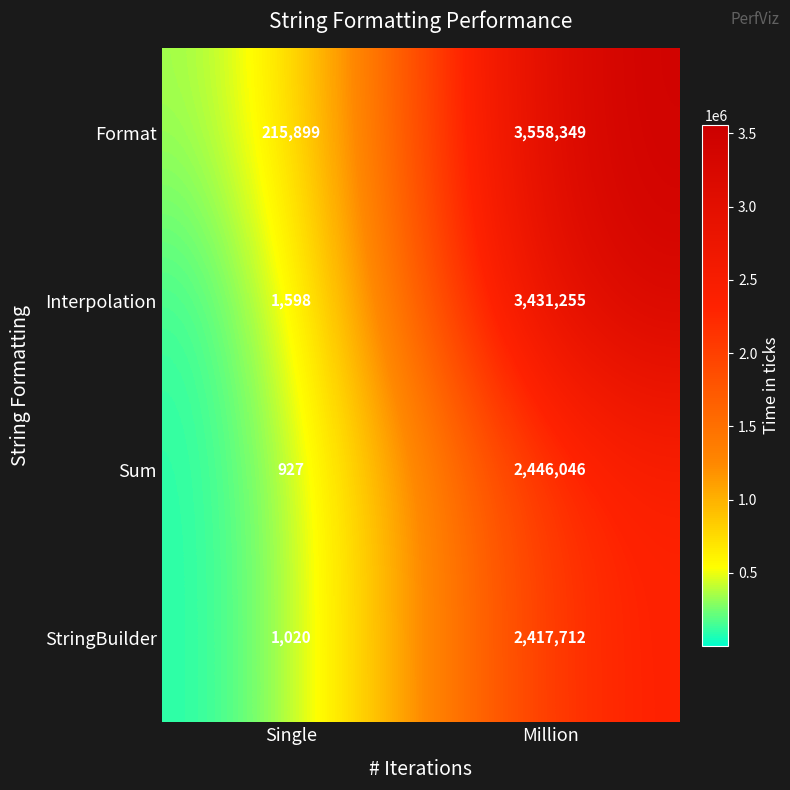

How many data points does each series have?

2